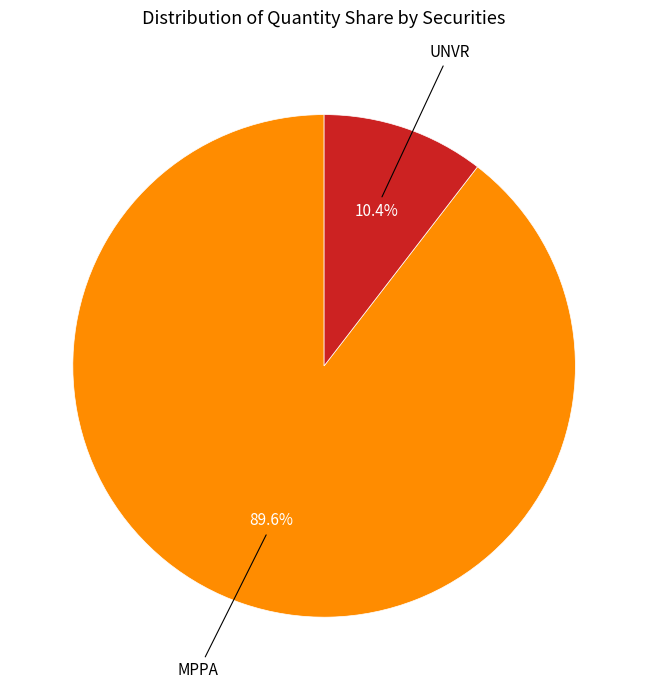

Does any single category account for the majority?

Yes